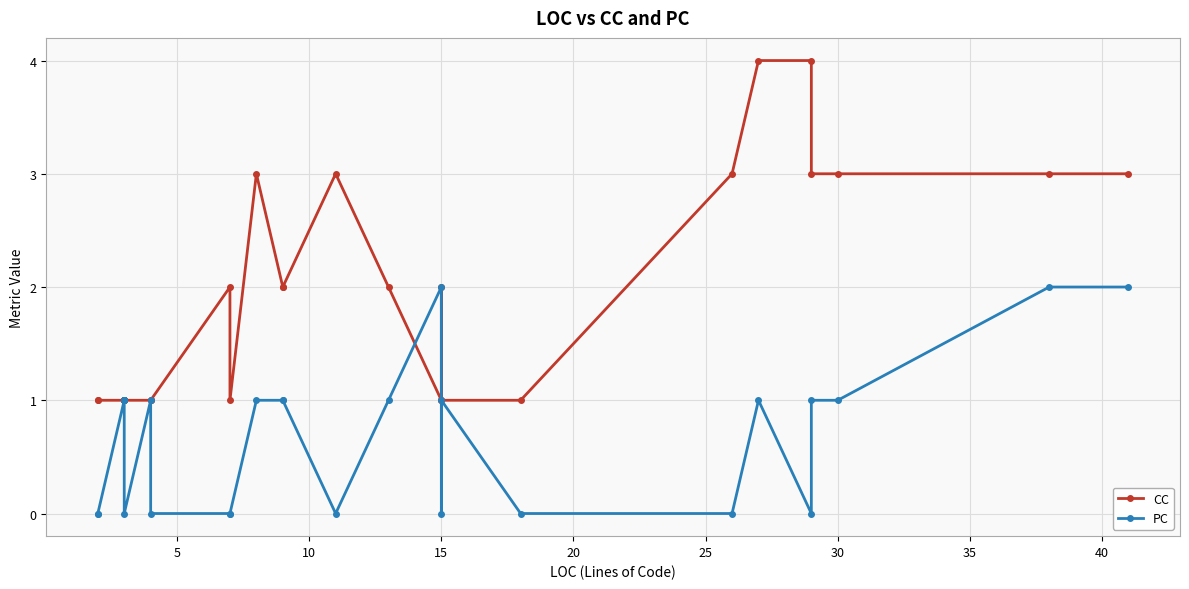

Rank the series by their average value, from lowest to highest.

PC, CC